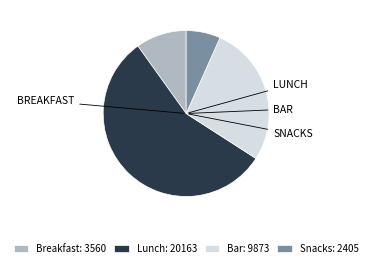

Count the number of slices in the pie.

4